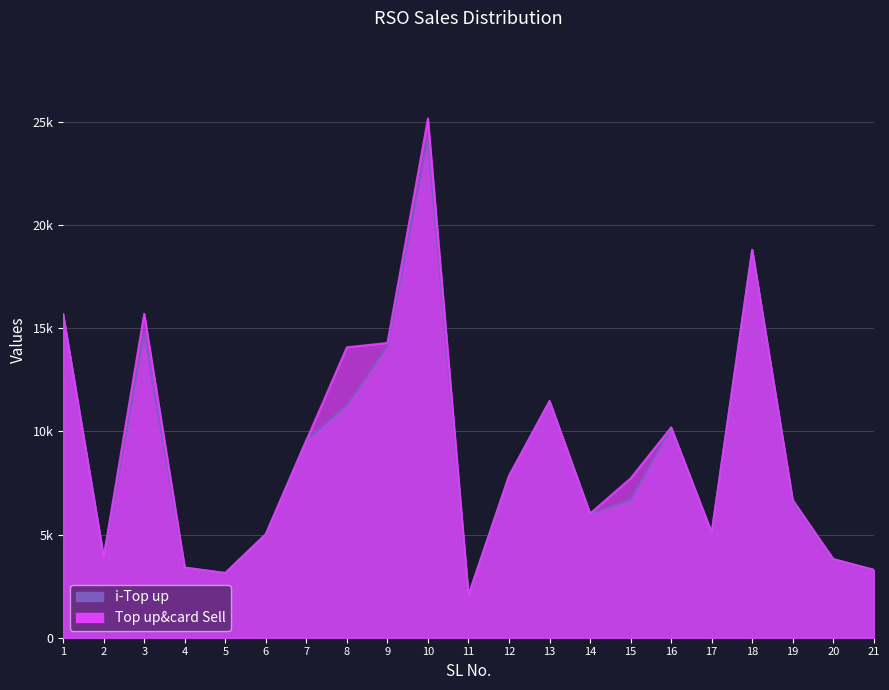

What is the value of the i-Top up point at the 14th from the left?

6020